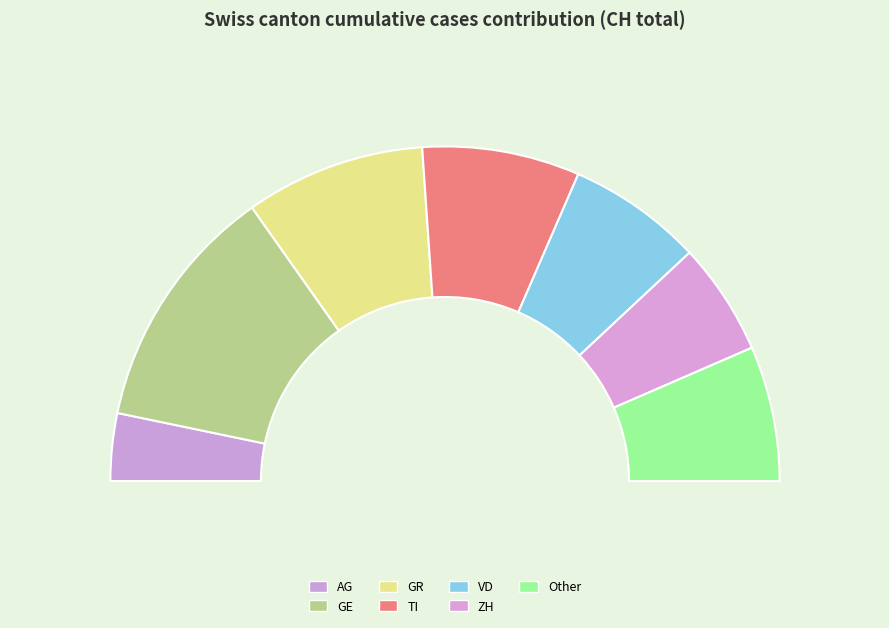

Which slice is the largest?

GE